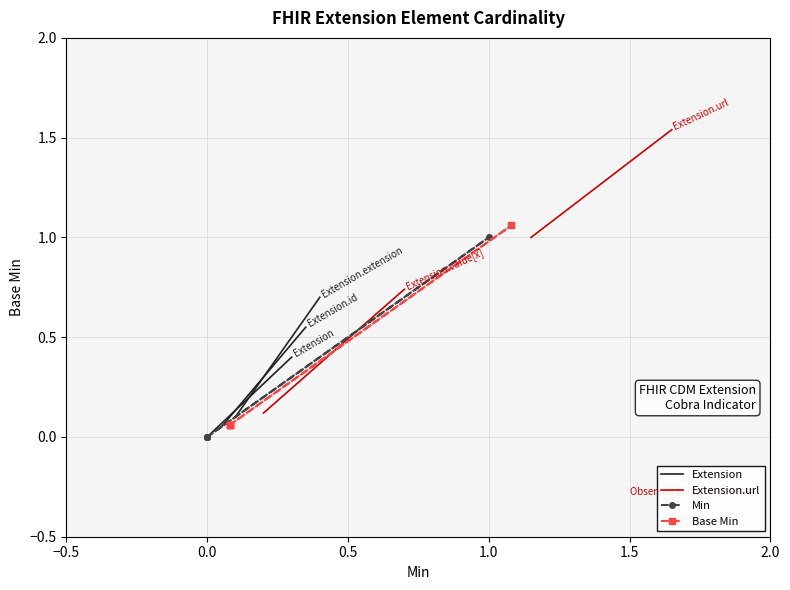

Is it true that Base Min equals 0.4 at 0.0?

False